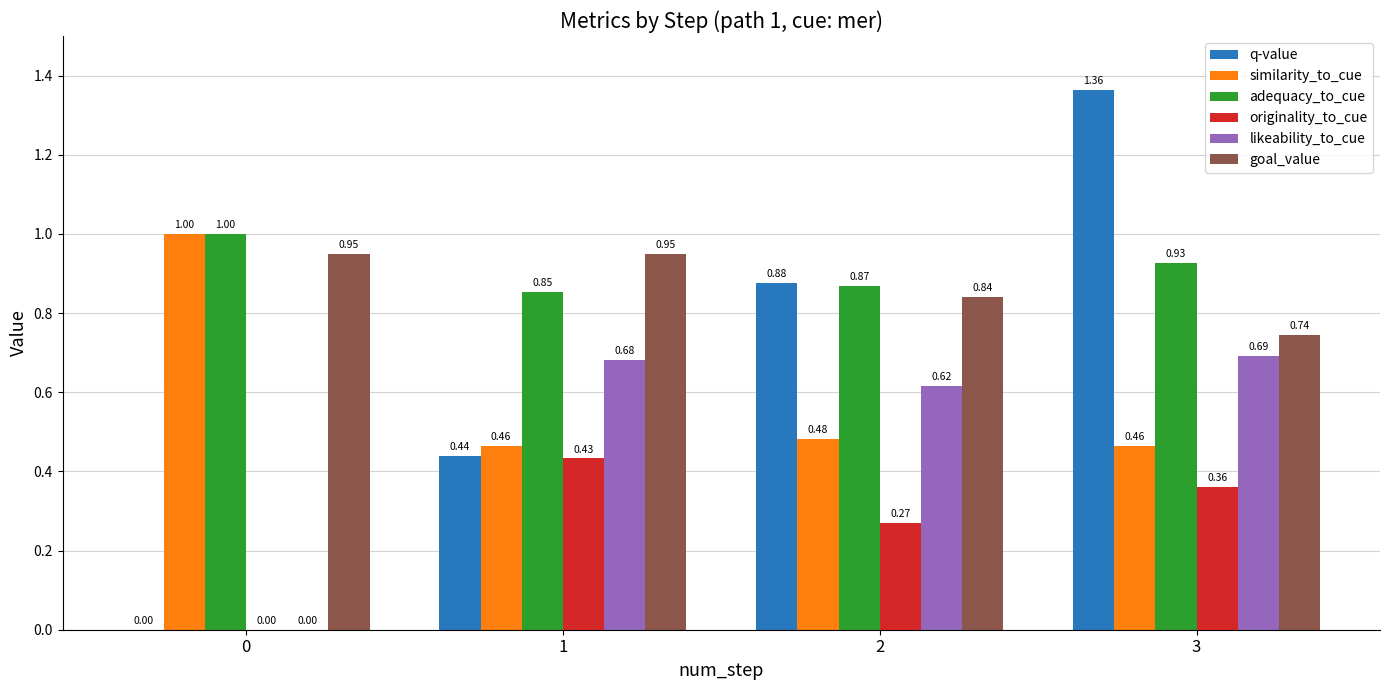

At which category is the sum across all series the highest?

3